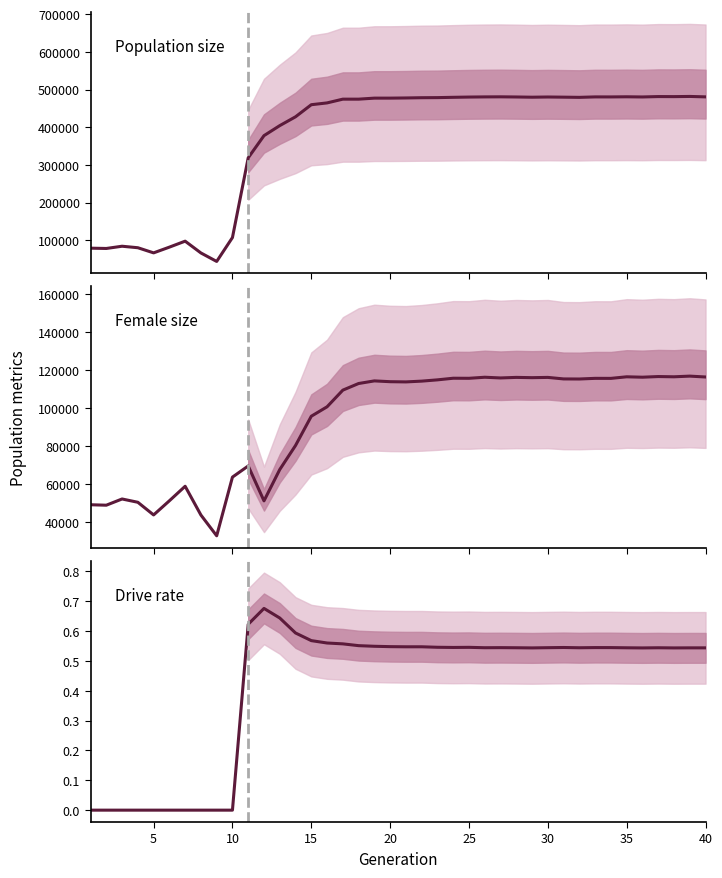

The value of Population size at 40 is 480625.0. True or false?

True